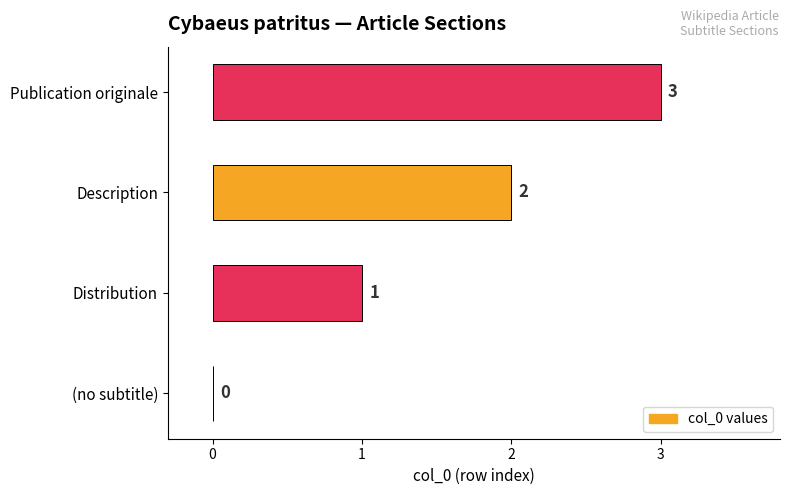

The chart shows a value of 4 at Publication originale. True or false?

False